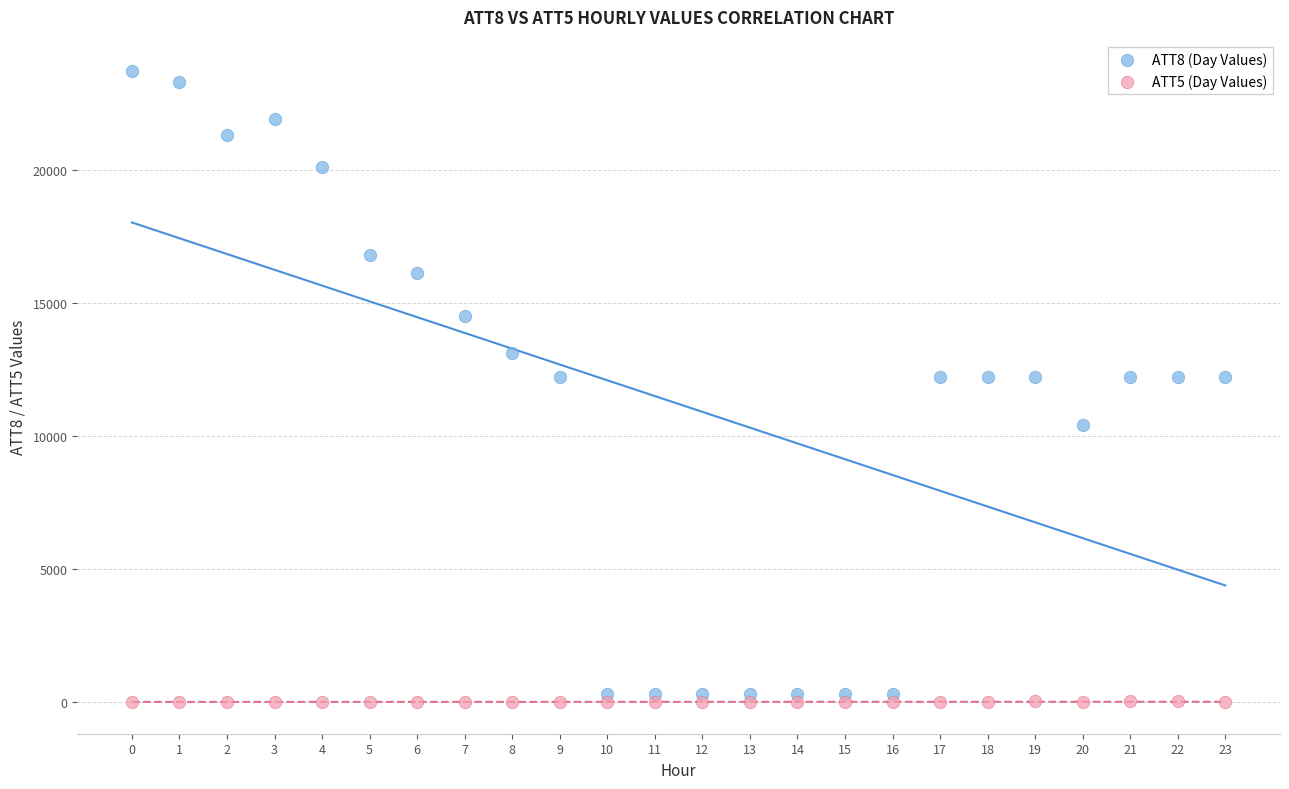

Which series has the widest spread of Y values?

ATT8 (Day Values)